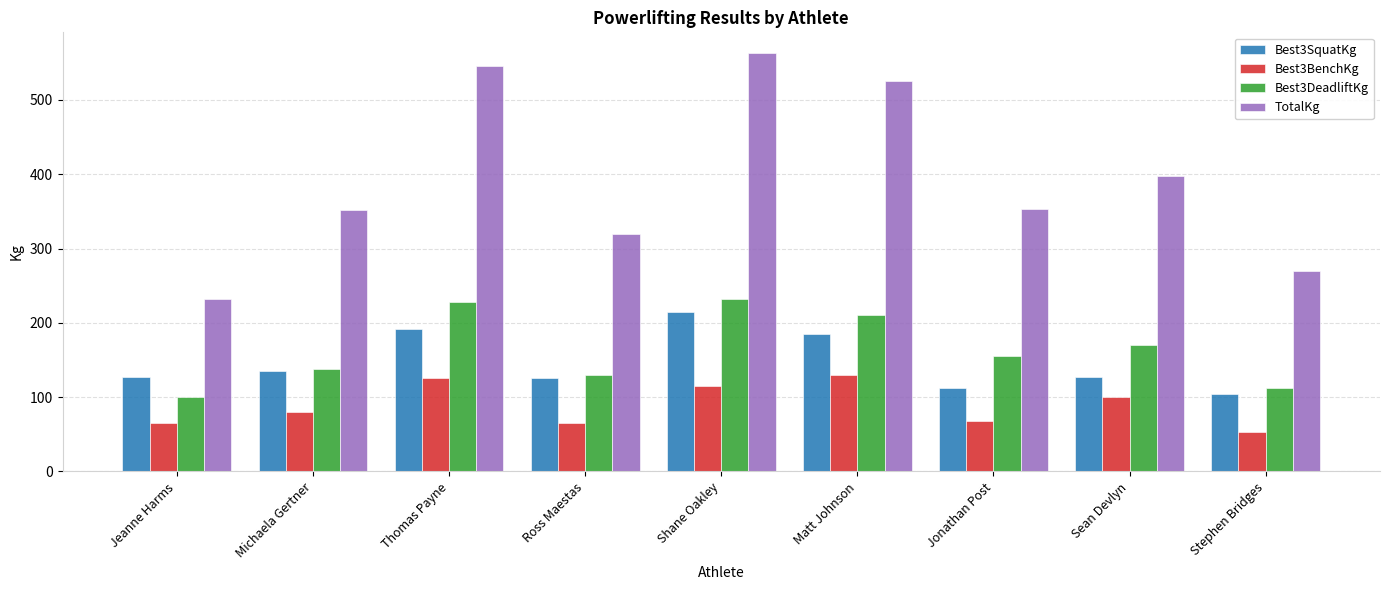

What are all the series names shown in the legend?

Best3SquatKg, Best3BenchKg, Best3DeadliftKg, TotalKg